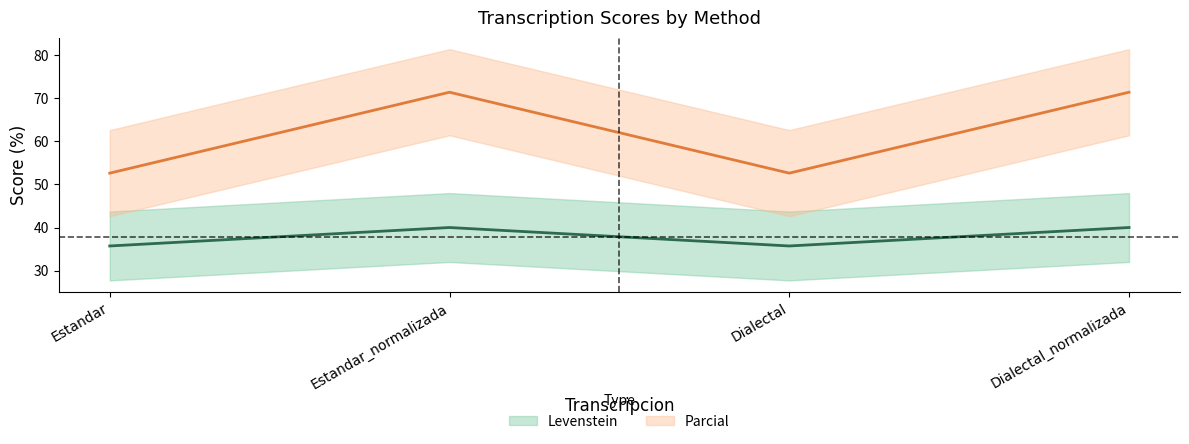

True or false: Parcial and Levenstein intersect in this chart.

False